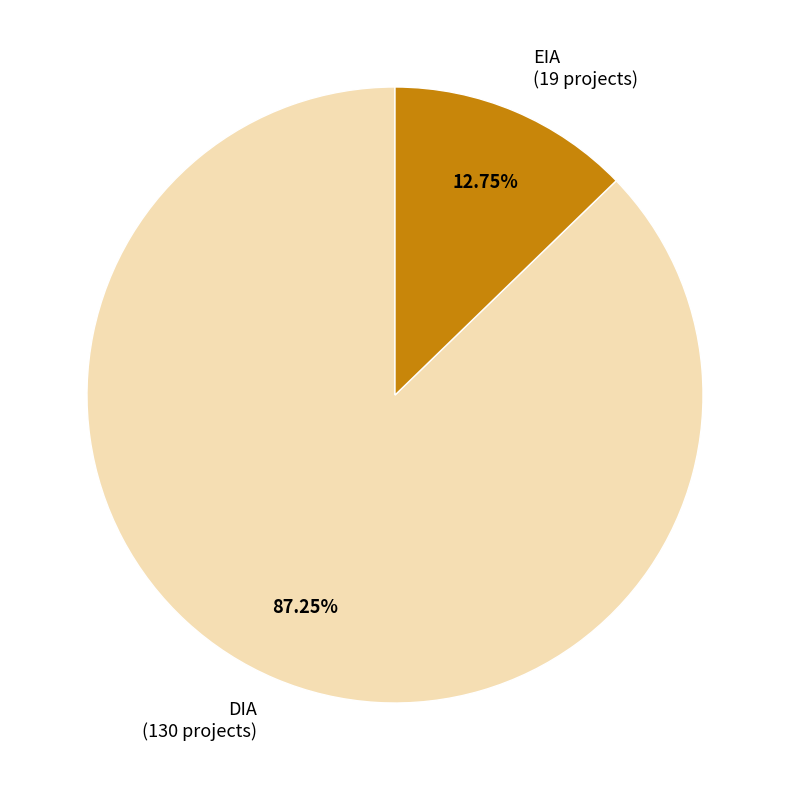

To the nearest percent, what is the average slice percentage?

50%